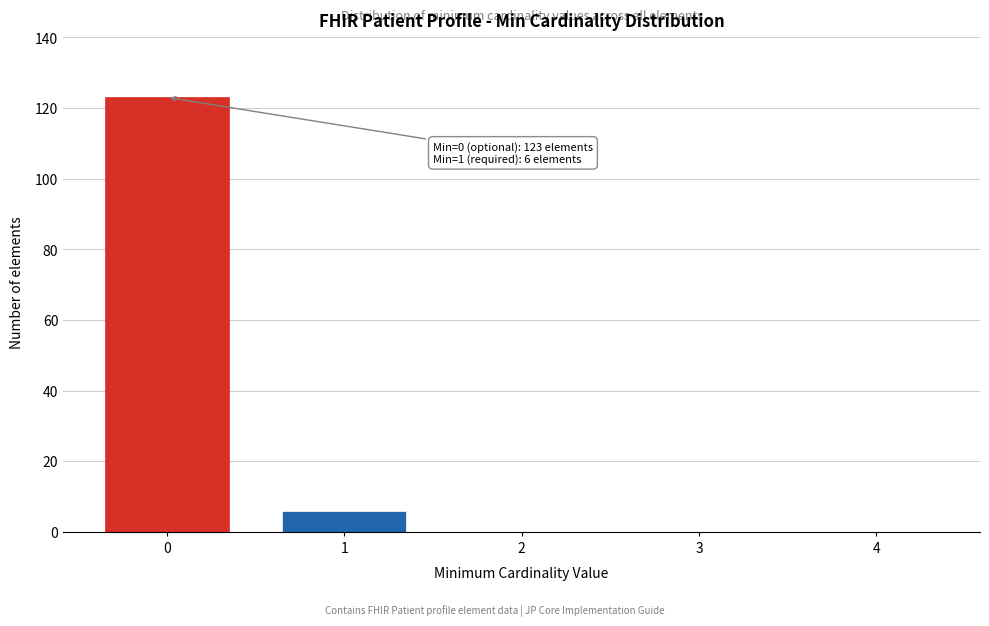

Reading right to left, extract all data points from this chart.

4=0	3=0	2=0	1=6	0=123